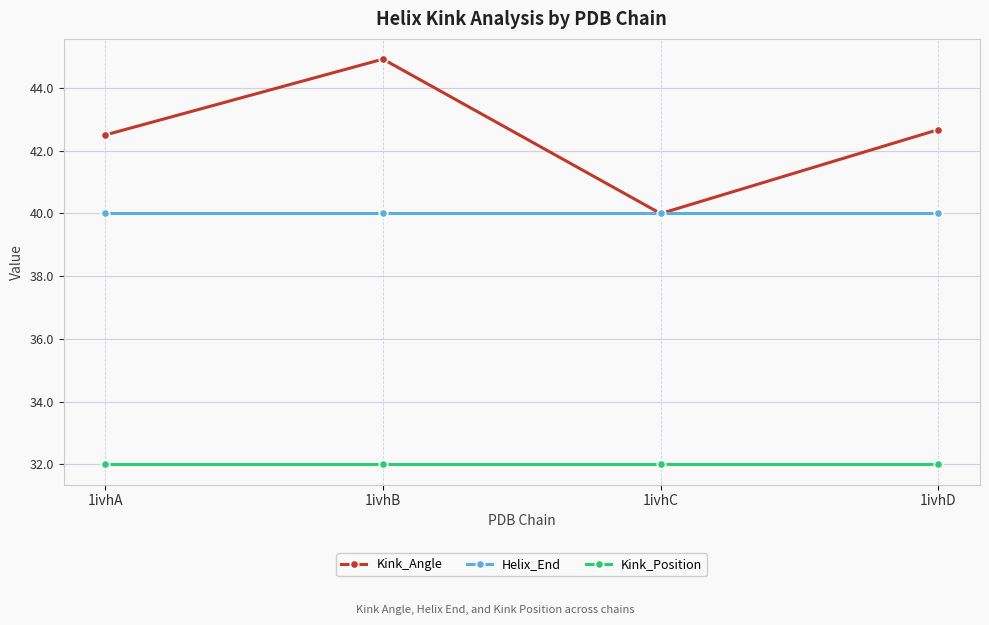

What is the minimum value shown in the chart?

32.0